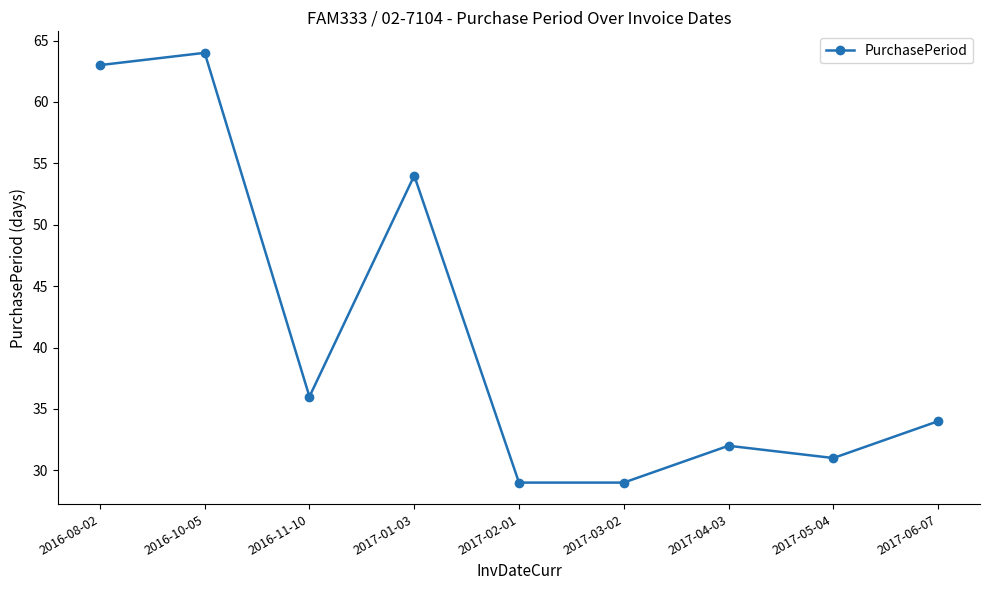

At which category does the data reach its first local valley?

2016-11-10